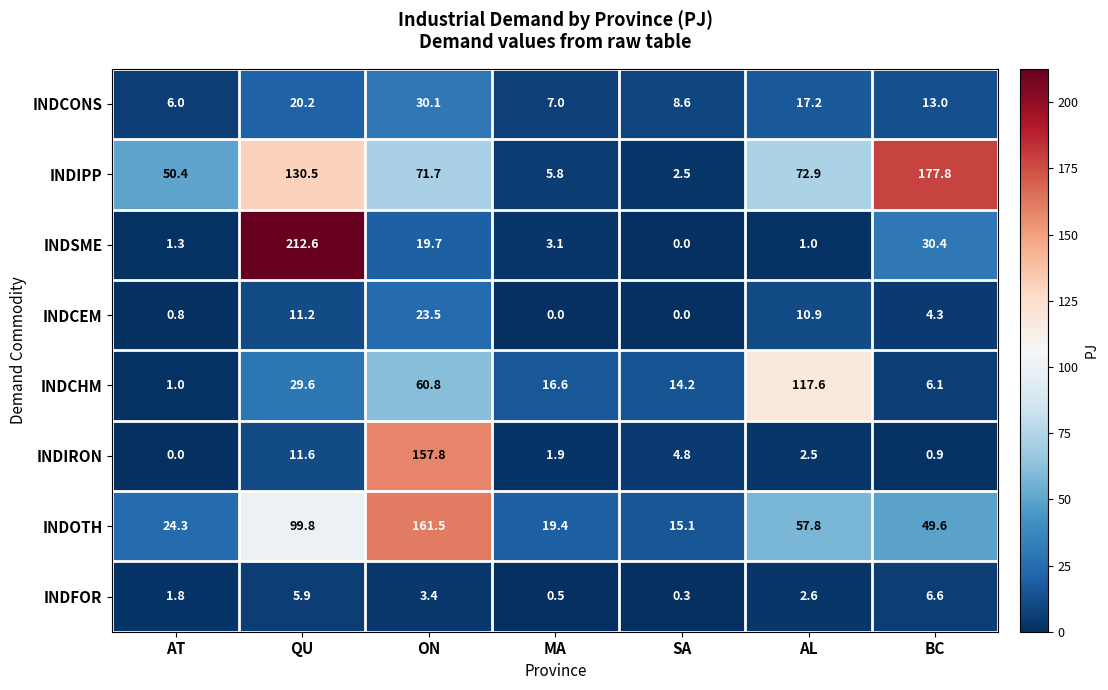

Which series changed the most between AT and BC?

INDIPP